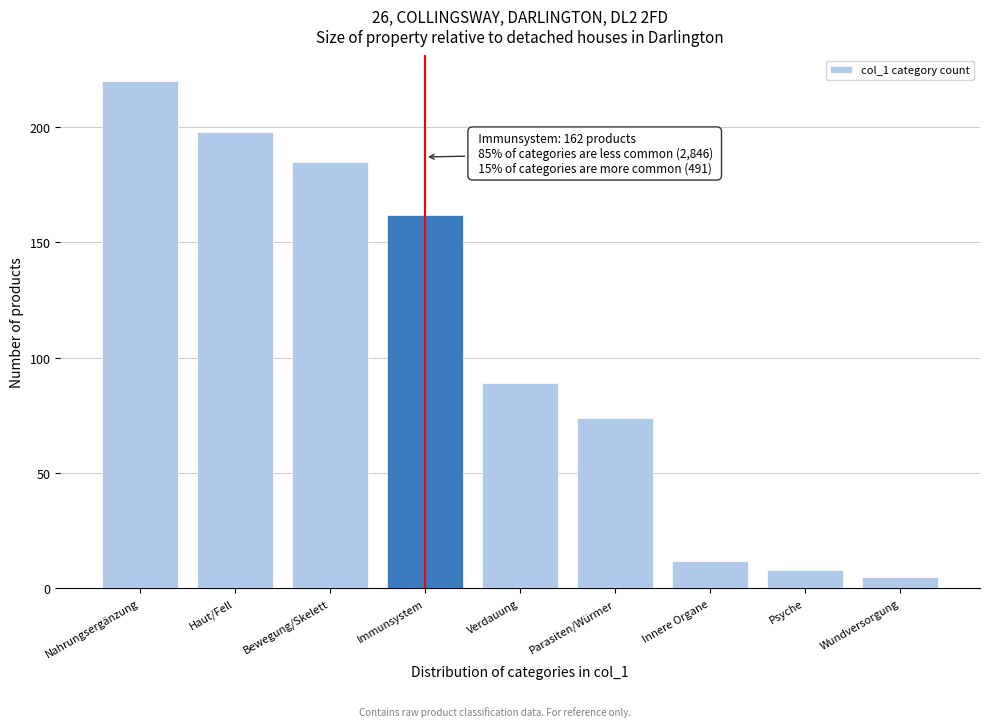

Reading left to right, list all the values displayed in this chart.

220	198	185	162	89	74	12	8	5